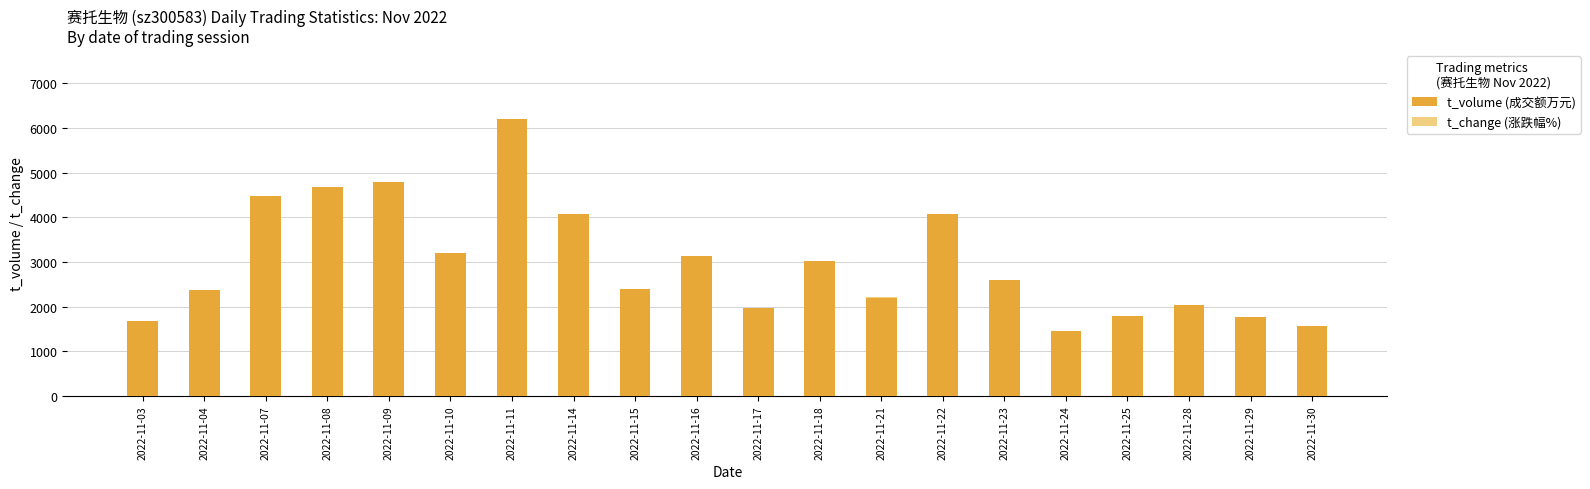

What is the difference between the t_volume (成交额万元) values at 2022-11-17 and 2022-11-25?

181.0